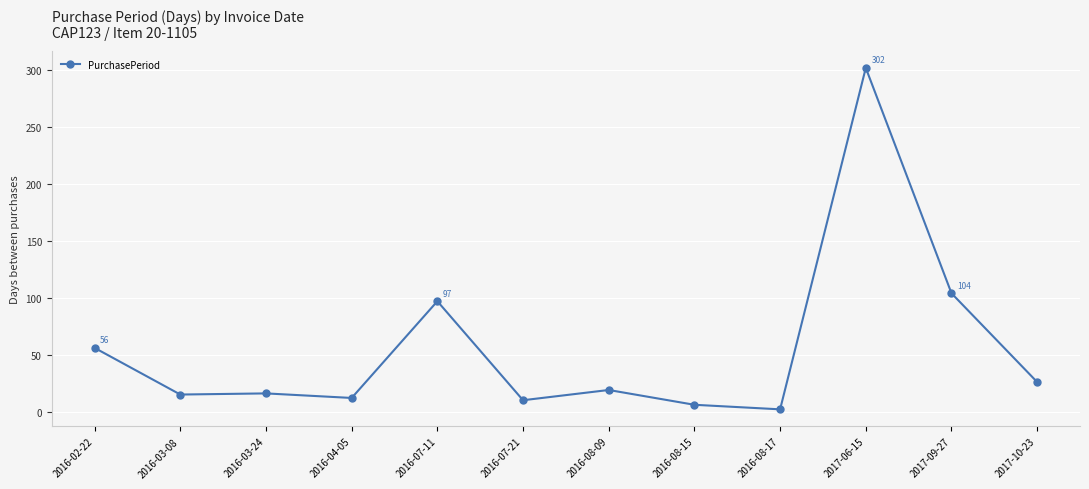

What is the change in value from 2016-03-24 to 2016-04-05?

-4